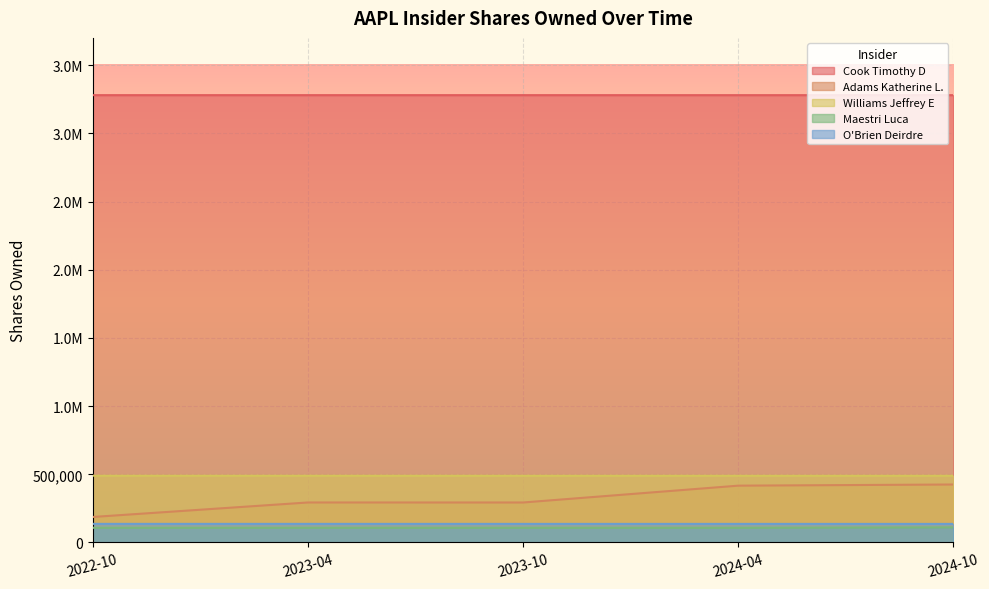

True or false: O'Brien Deirdre and Maestri Luca intersect in this chart.

False